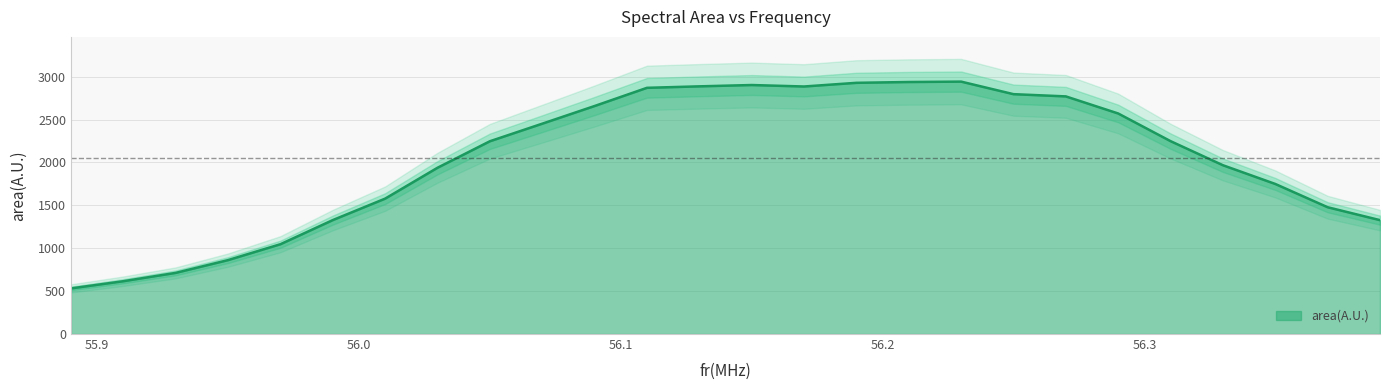

What is the change in value from 56.07 to 56.17?

+433.5